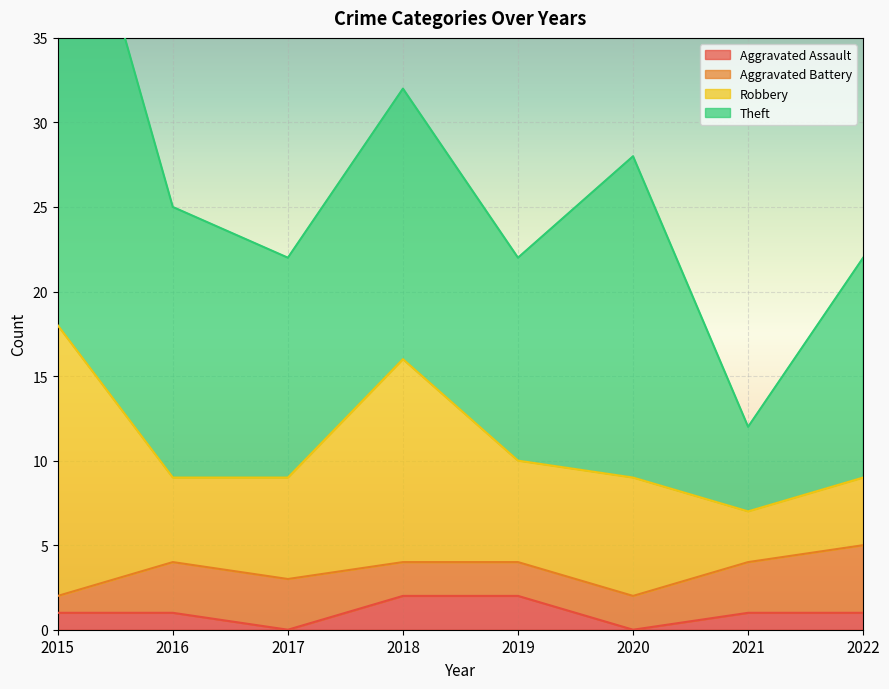

What is the value of the Aggravated Battery point at the 8th from the left?

4